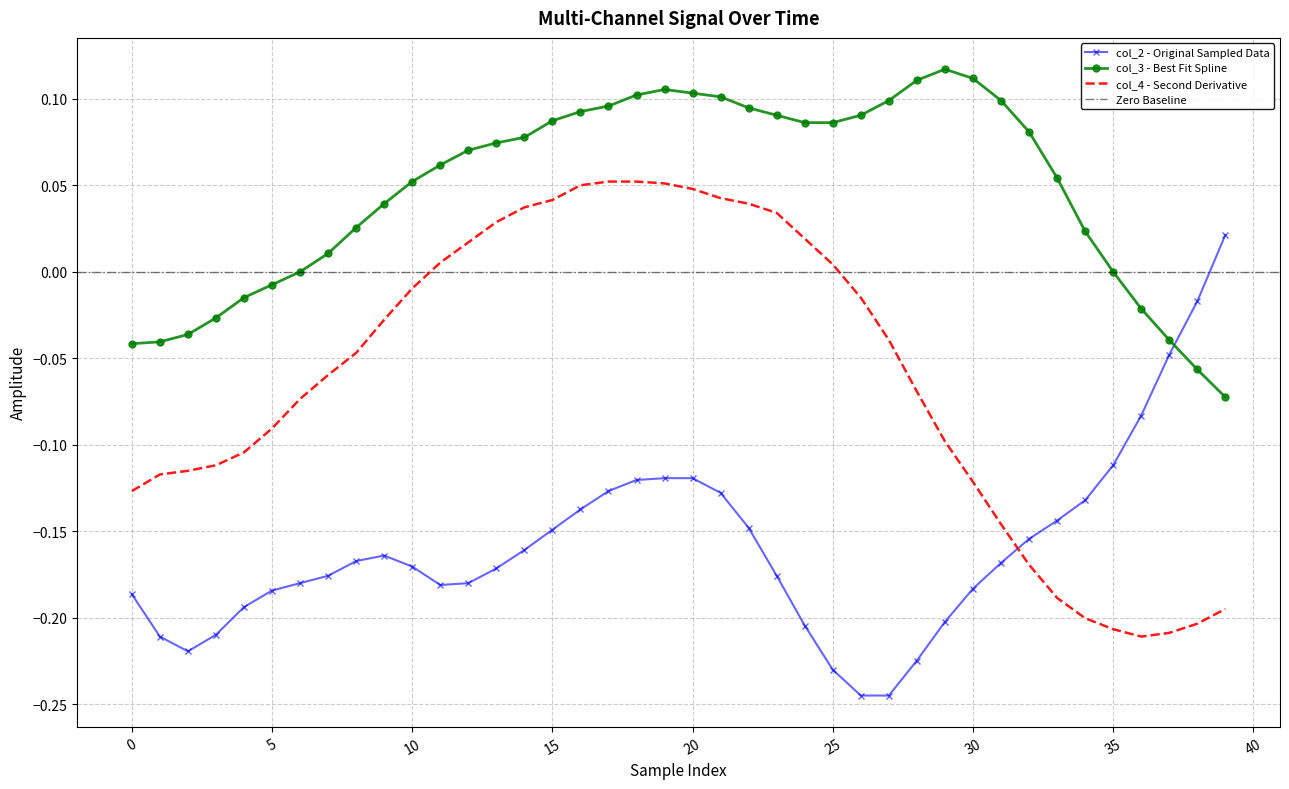

At which category does col_4 reach its first local valley?

36